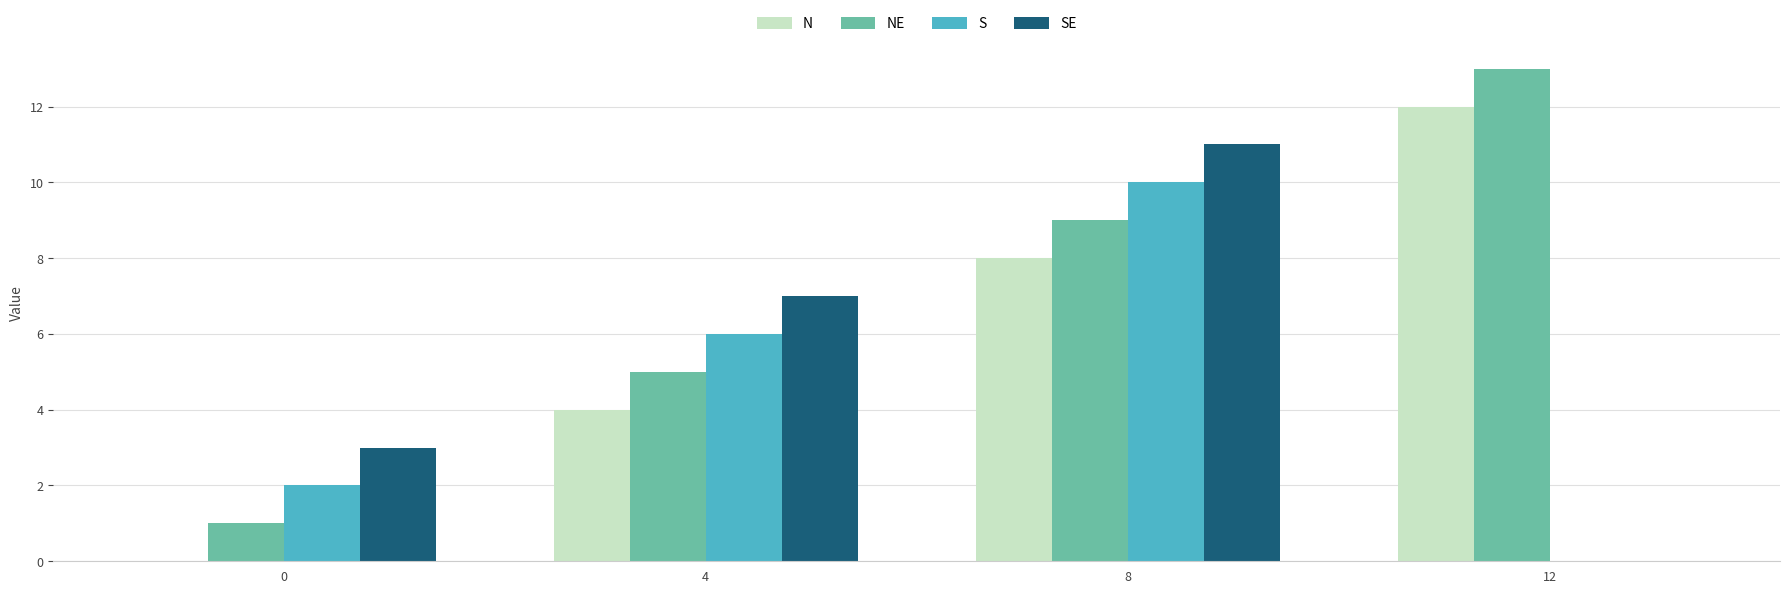

True or false: S has a value of 17 at 8.

False